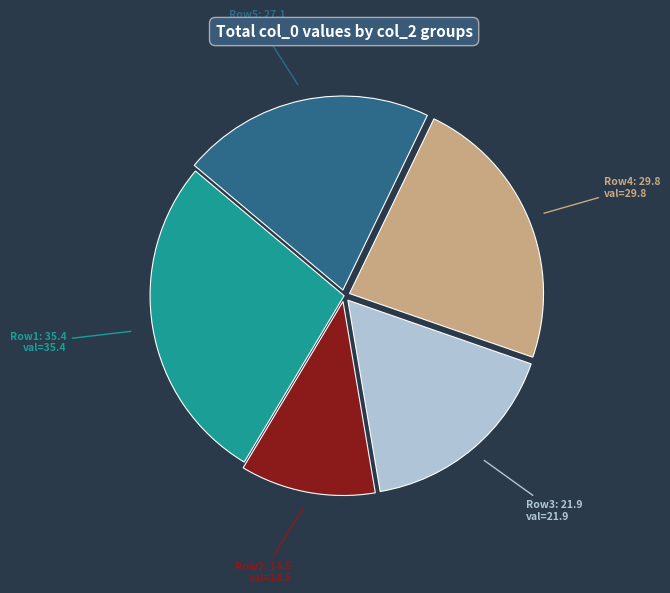

Count the number of slices in the pie.

5